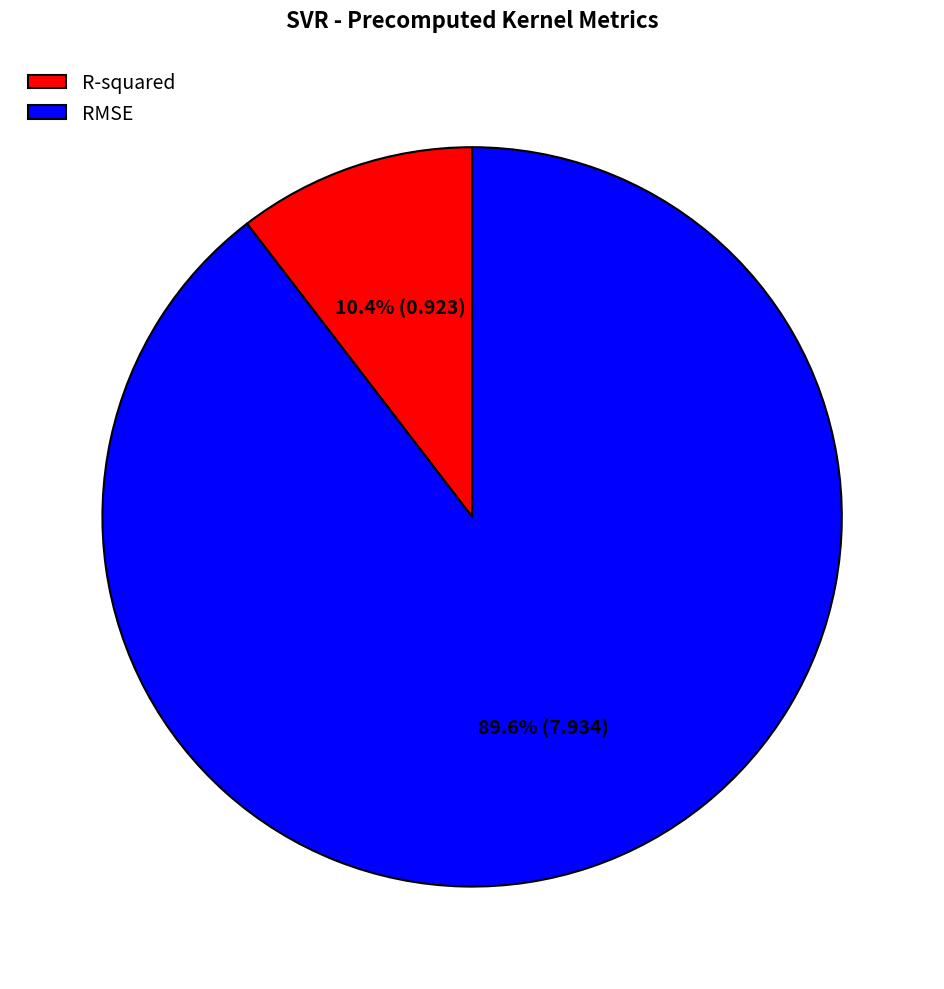

How many segments does this pie chart have?

2